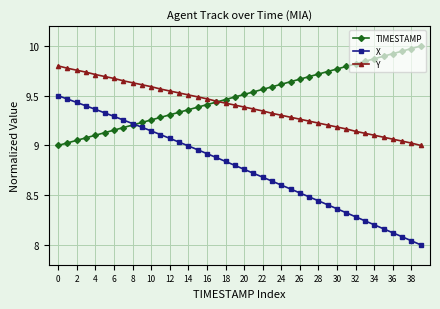

Which series has the largest total across all categories?

TIMESTAMP